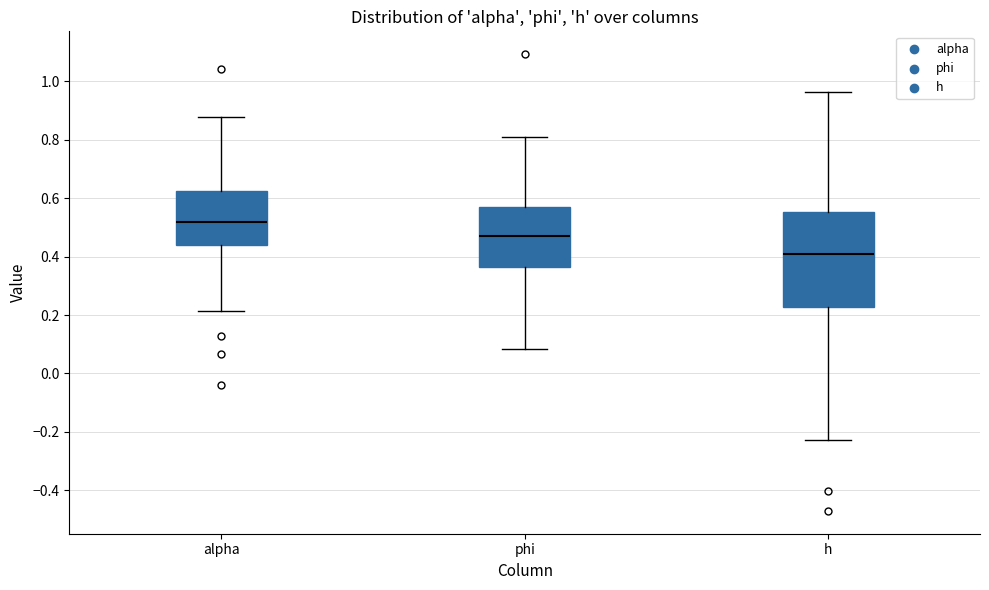

Reading left to right, transcribe this box plot: for each box, give where its median line is, the range the box spans, and where its two whiskers end, as read against the y-axis. The values are not printed on the chart, so give them approximately, as read against the axis.

alpha: median 0.52, box 0.44 to 0.62, whiskers 0.22 to 0.88
phi: median 0.48, box 0.36 to 0.58, whiskers 0.08 to 0.80
h: median 0.40, box 0.22 to 0.56, whiskers -0.22 to 0.96